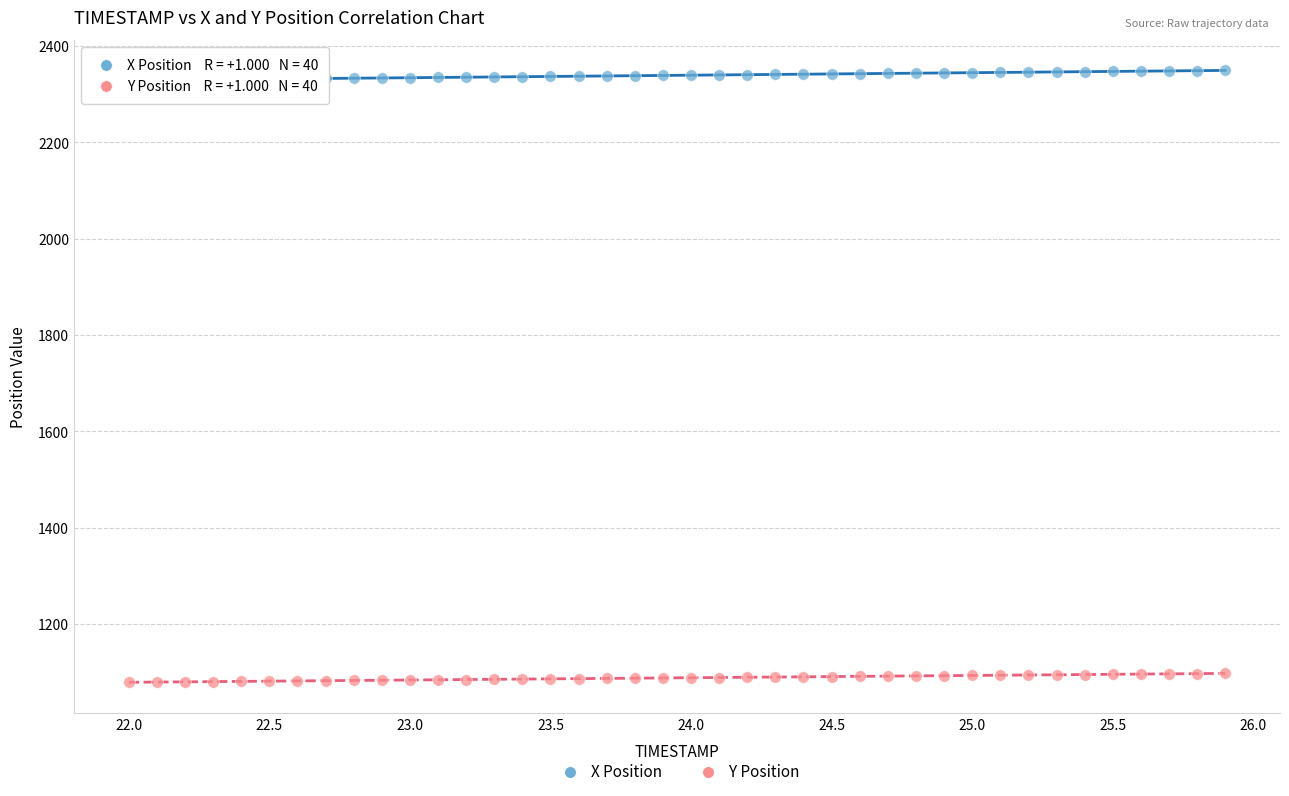

Which series has the largest Y range (max minus min)?

X Position